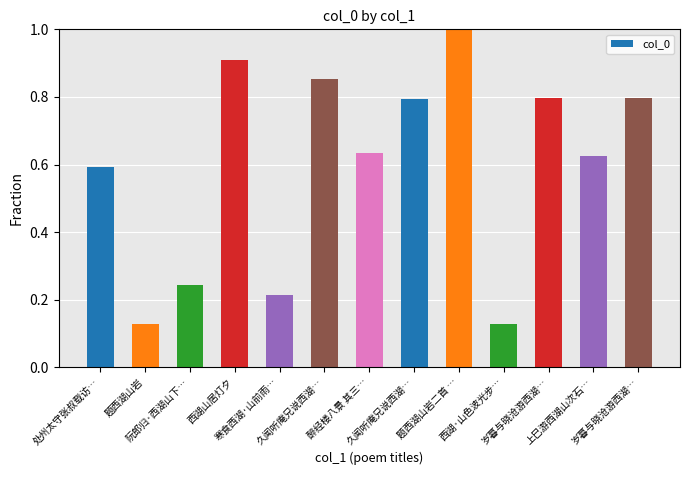

Are the bars horizontal?

No